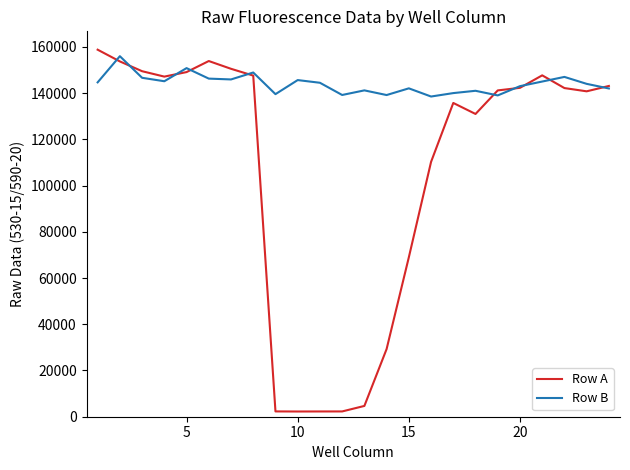

Which series has the widest spread of values?

Row A